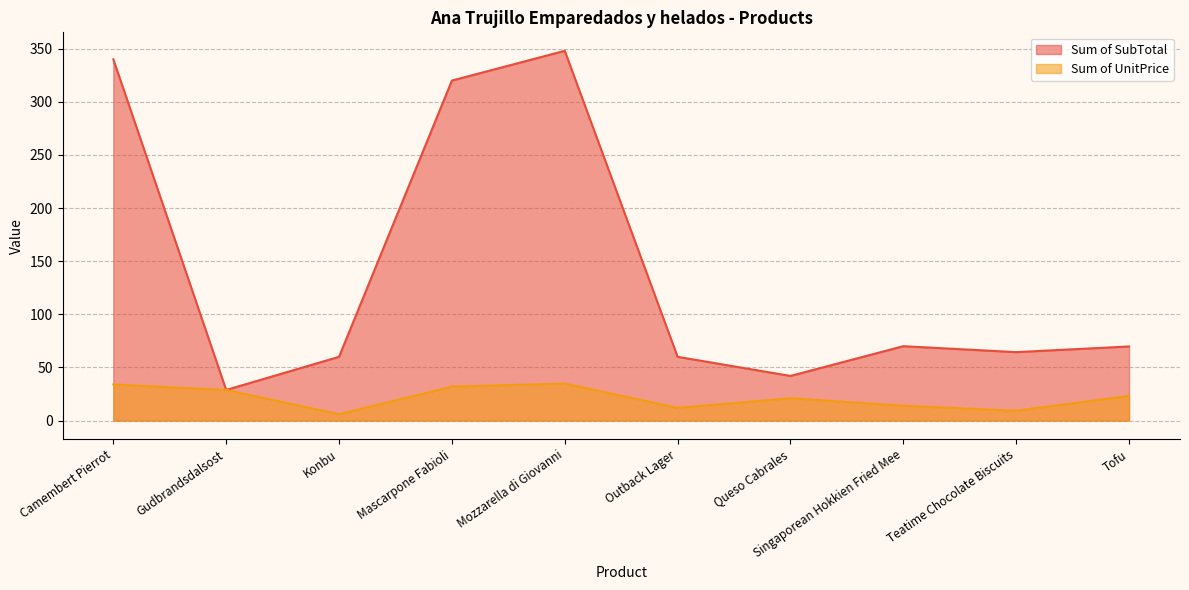

The Sum of SubTotal series shows 69.8 at Tofu. True or false?

True